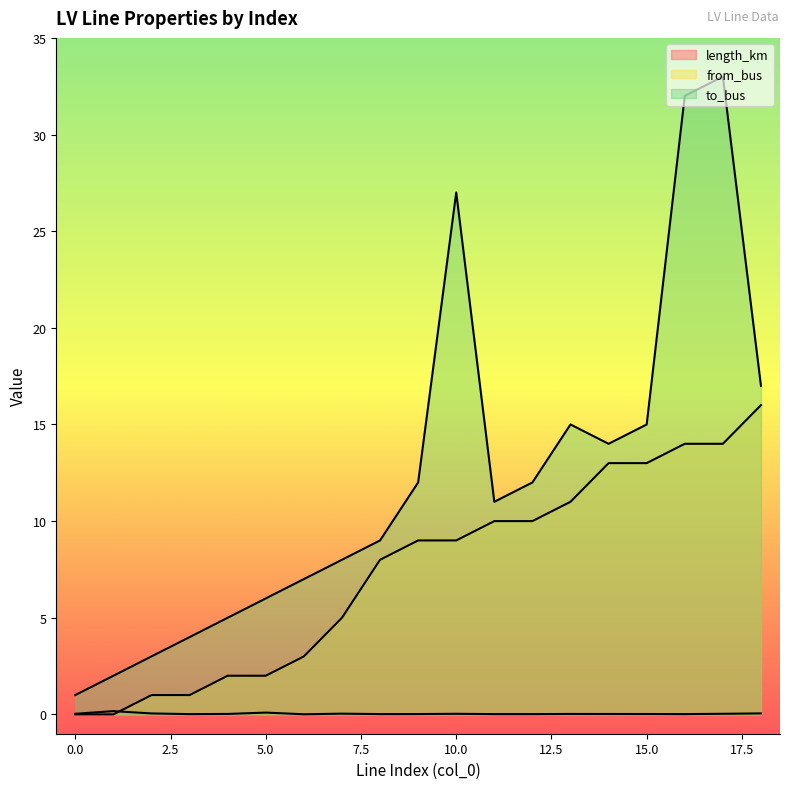

The from_bus series shows 16.0 at 18. True or false?

True